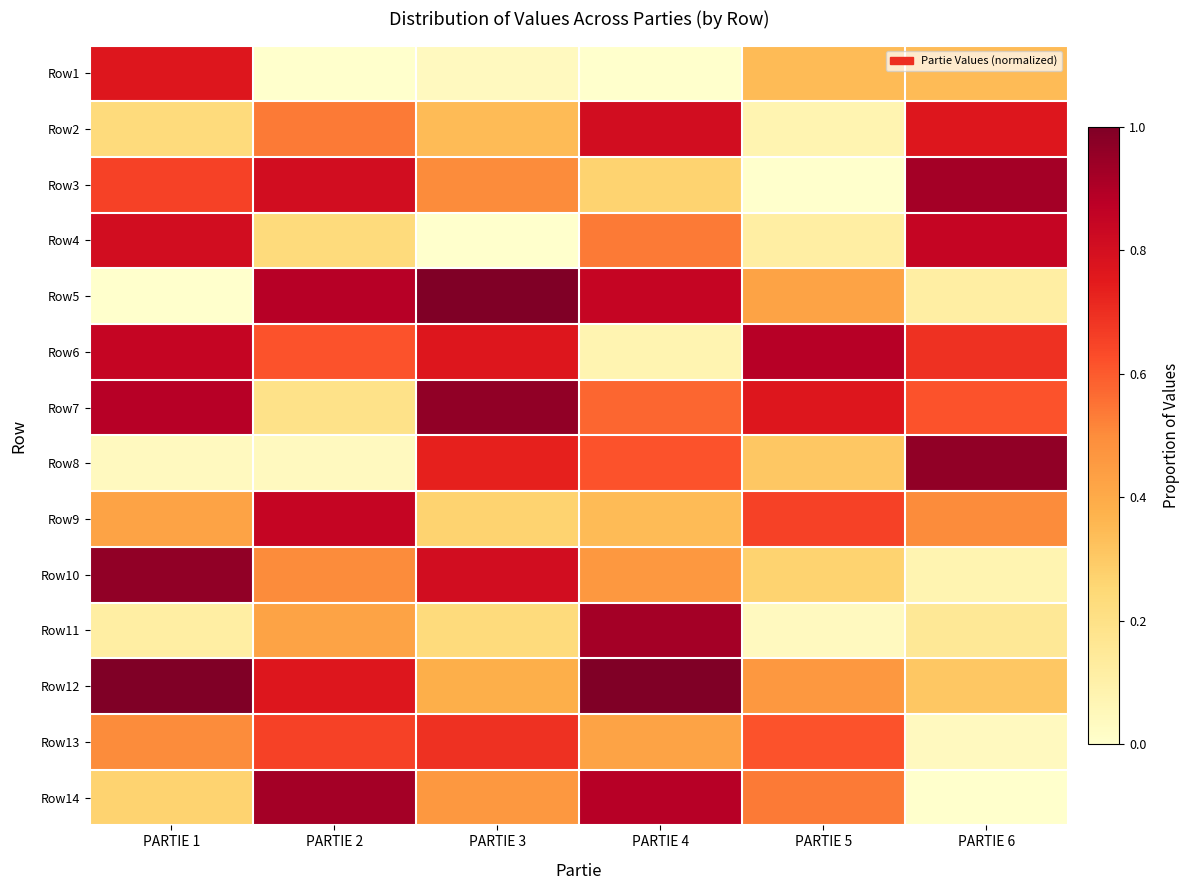

What is the greatest value displayed?

1.0